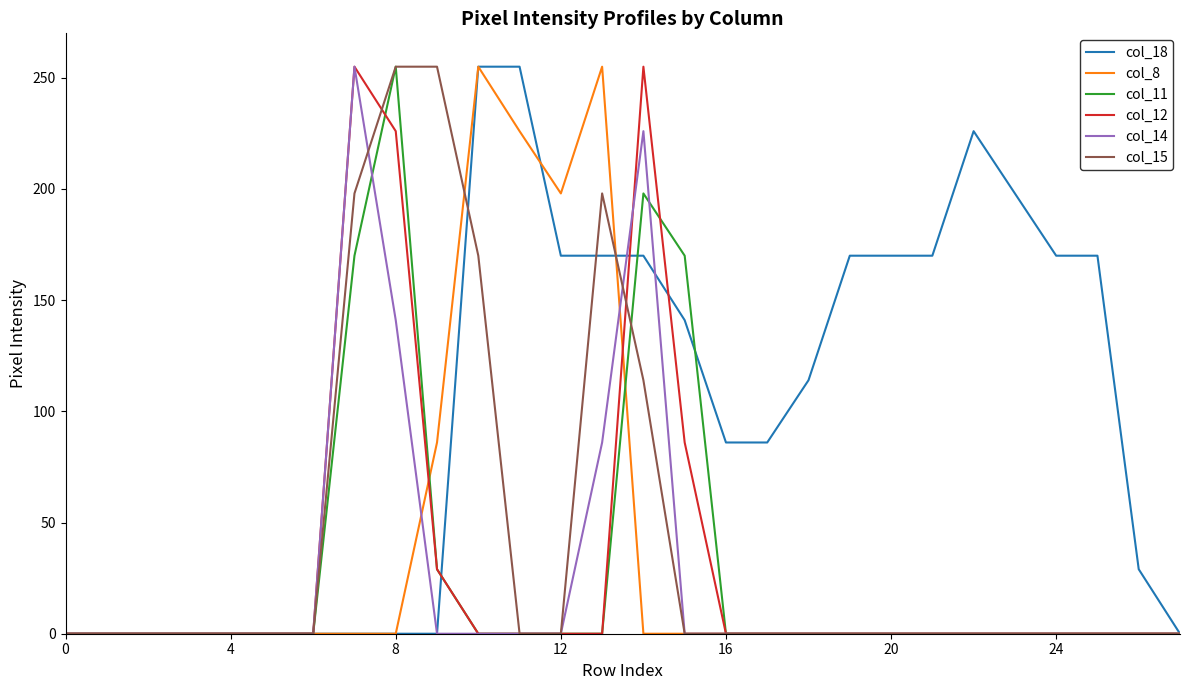

Which series has the largest total across all categories?

col_18